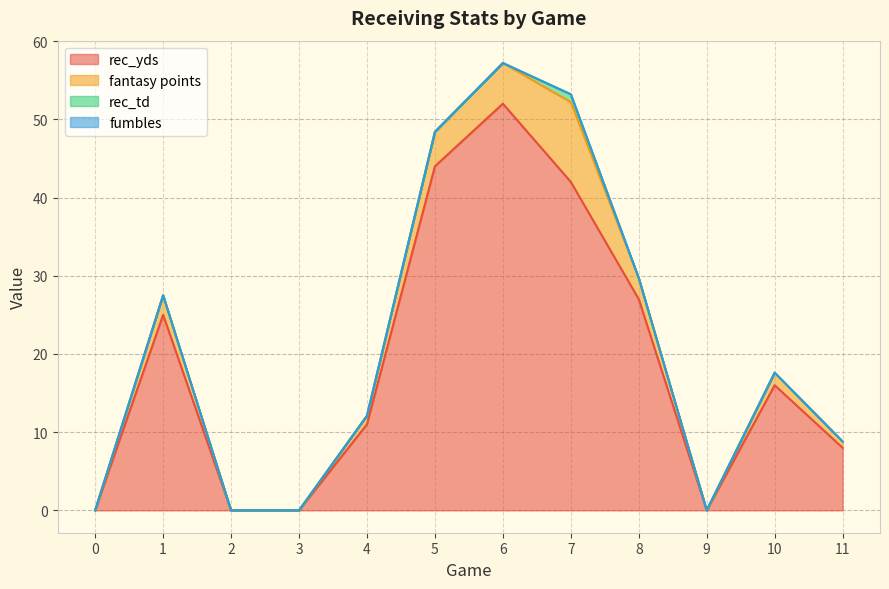

The rec_td series shows 0.7 at 10. True or false?

False